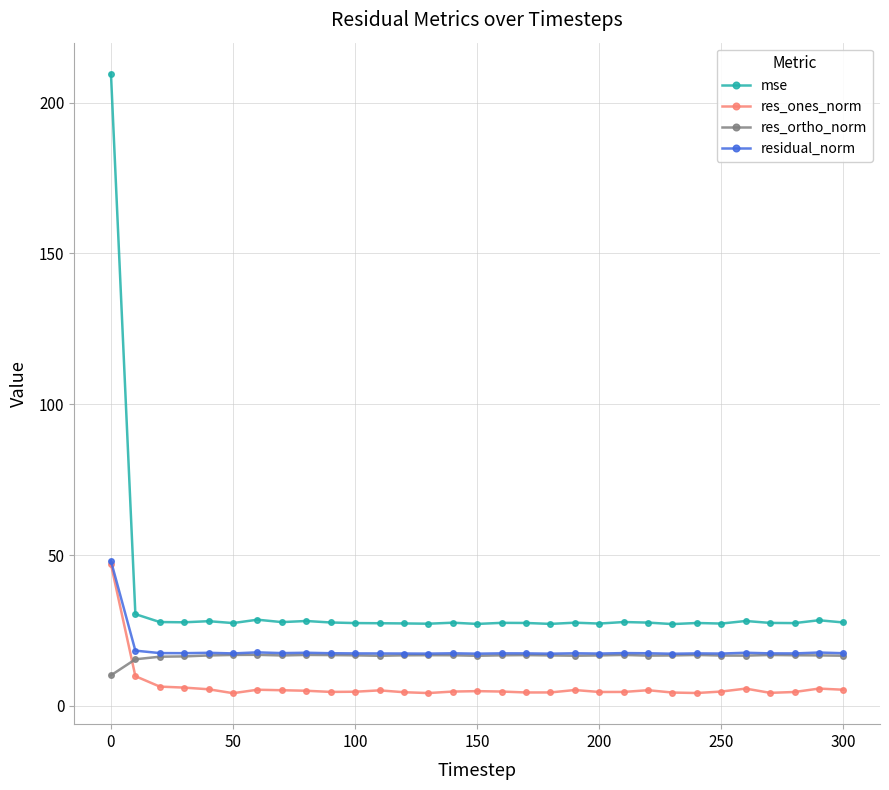

After their last crossing, which series has the higher values: res_ortho_norm or res_ones_norm?

res_ortho_norm